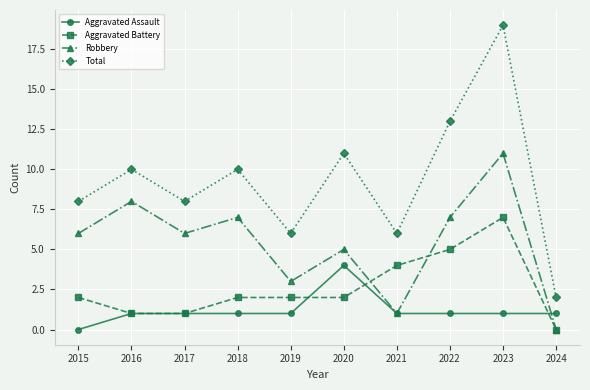

What is the spread (max minus min) of values at 2024?

2